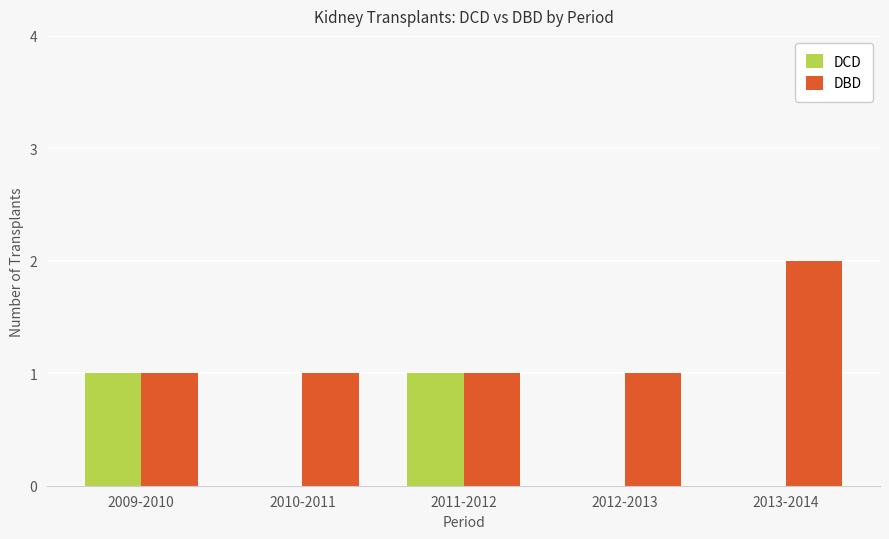

Which series has the largest total across all categories?

DBD